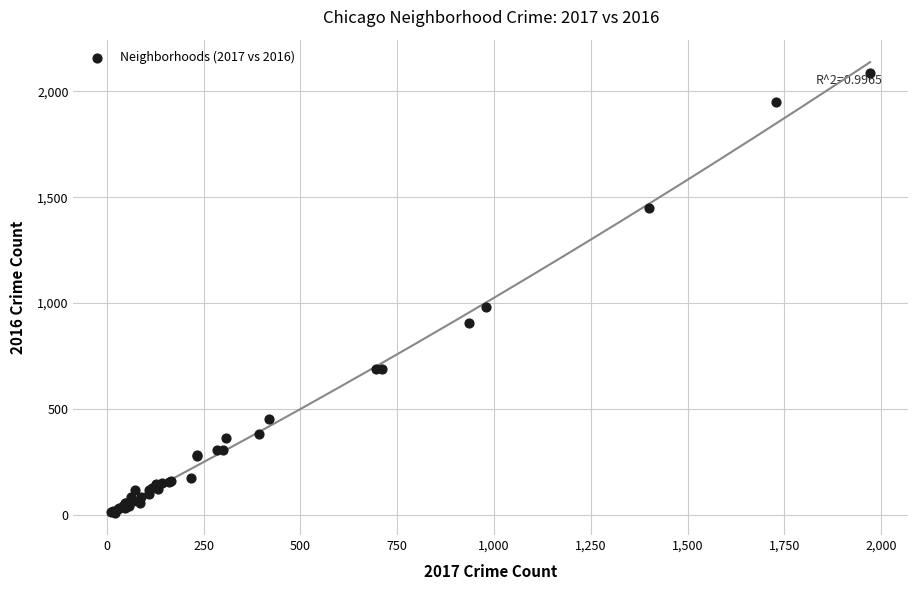

What Y value in the scatter plot is closest to 1048?

983